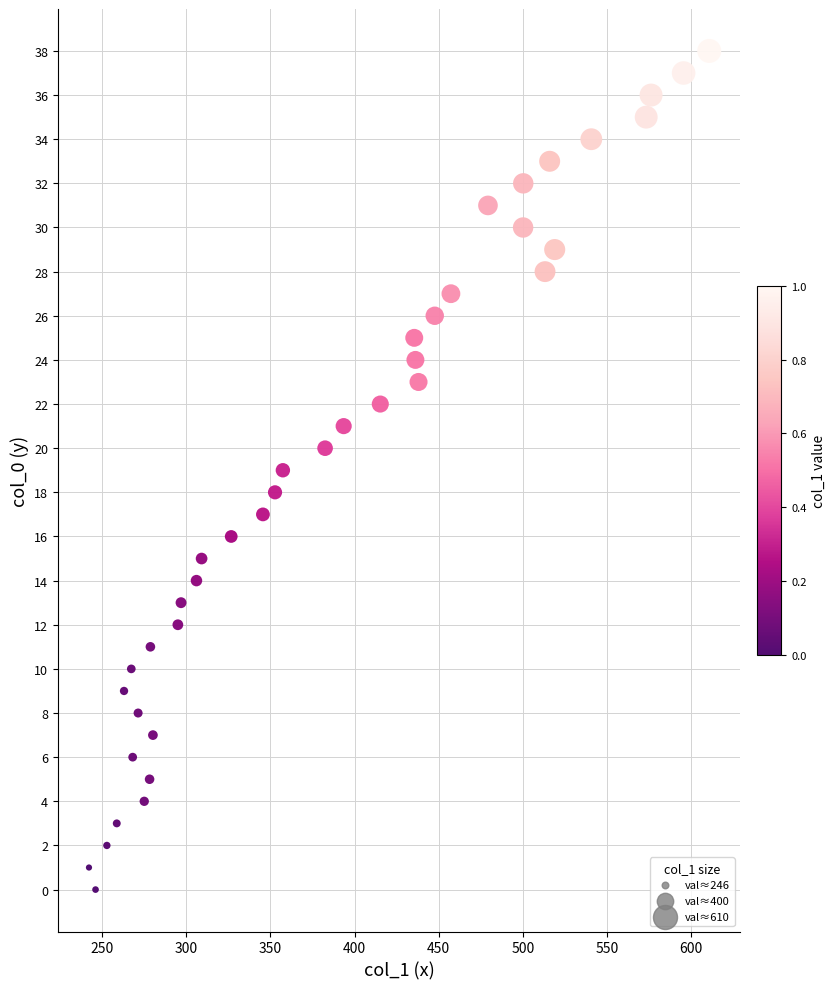

What is the range of Y values (max minus min)?

38